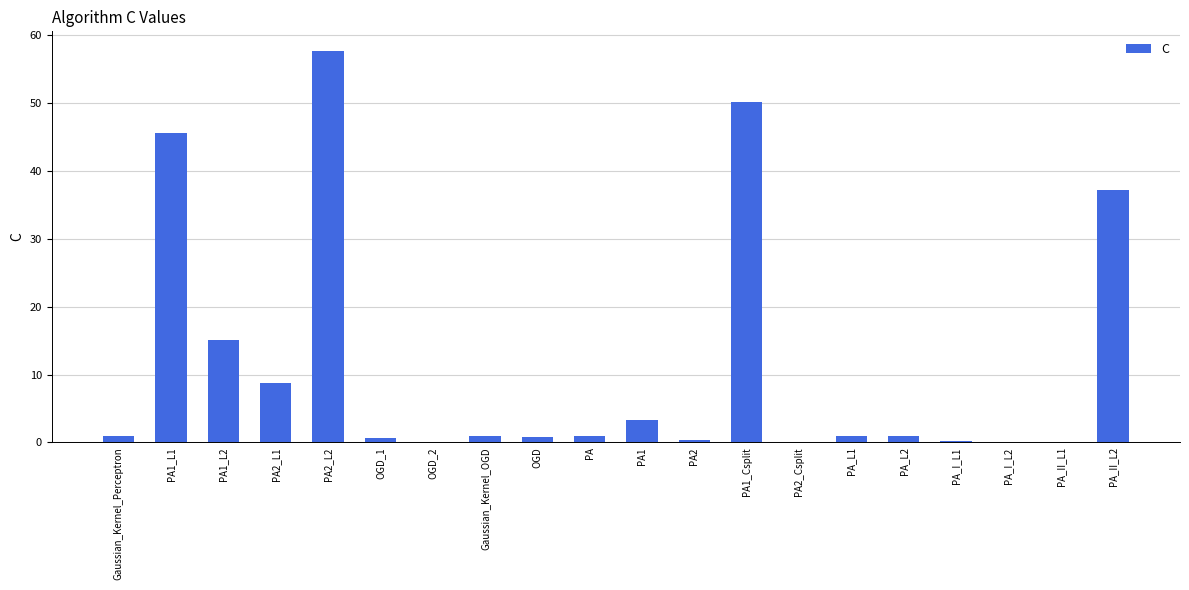

At which label is the value closest to 28?

PA_II_L2